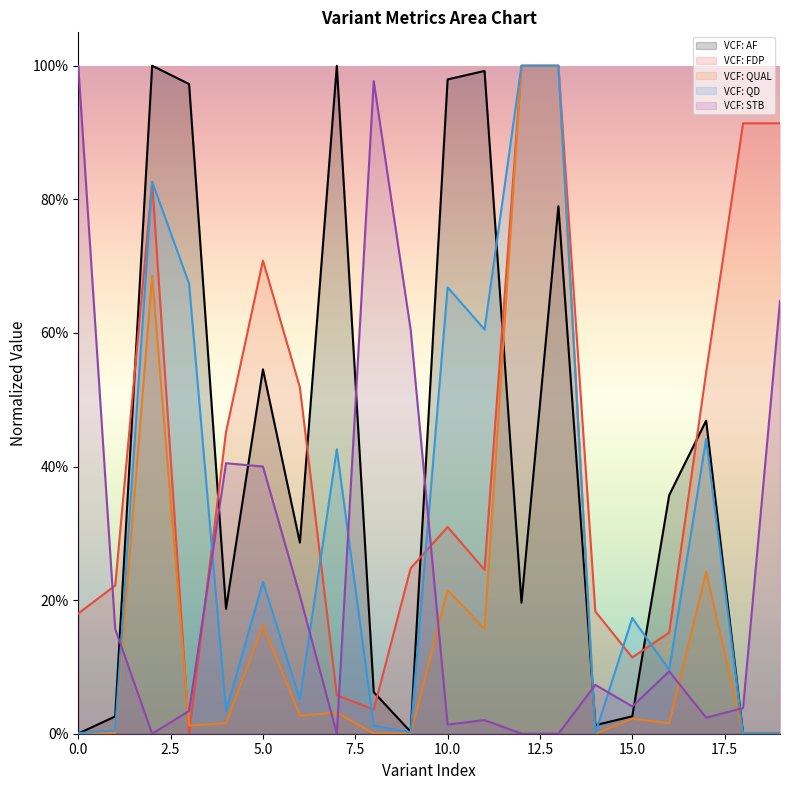

Which series has the widest spread of values?

VCF: AF